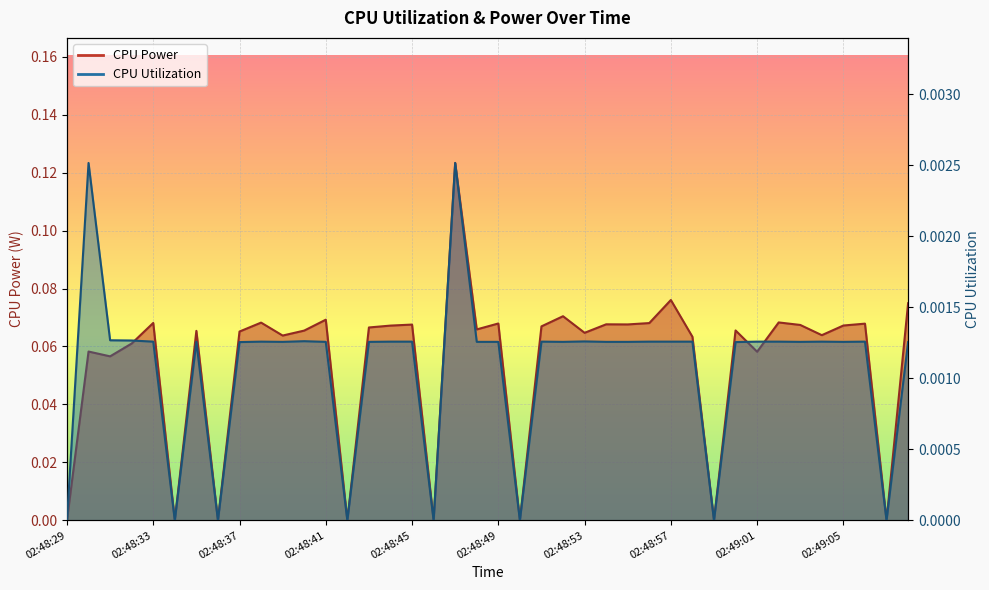

How many data points in CPU Utilization are above 0?

32